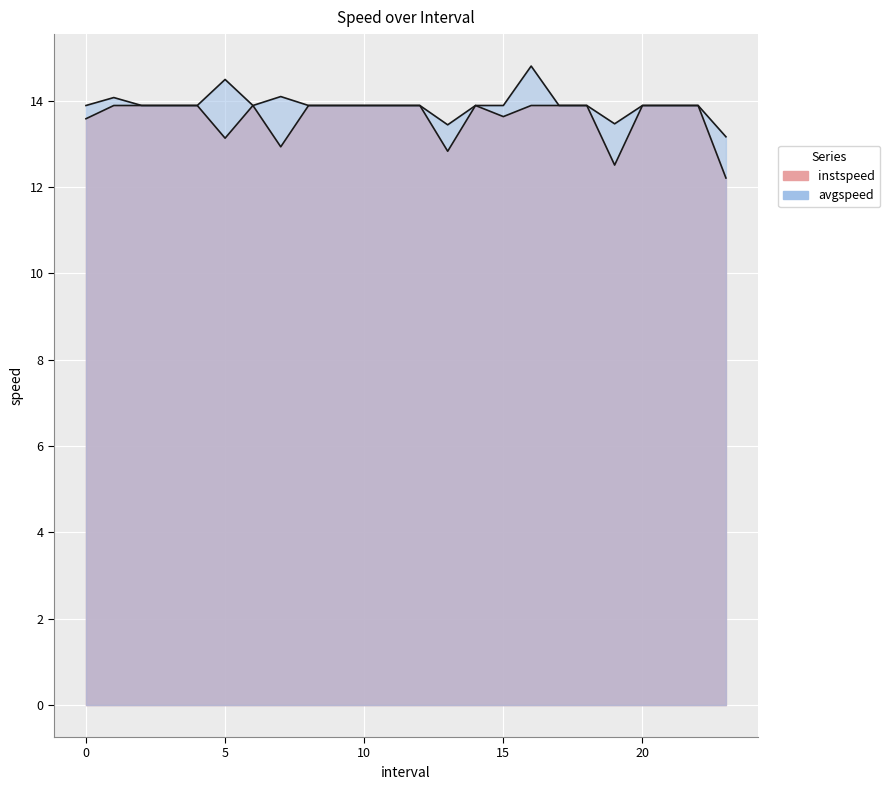

The value of avgspeed at 17.0 is 20.6. True or false?

False